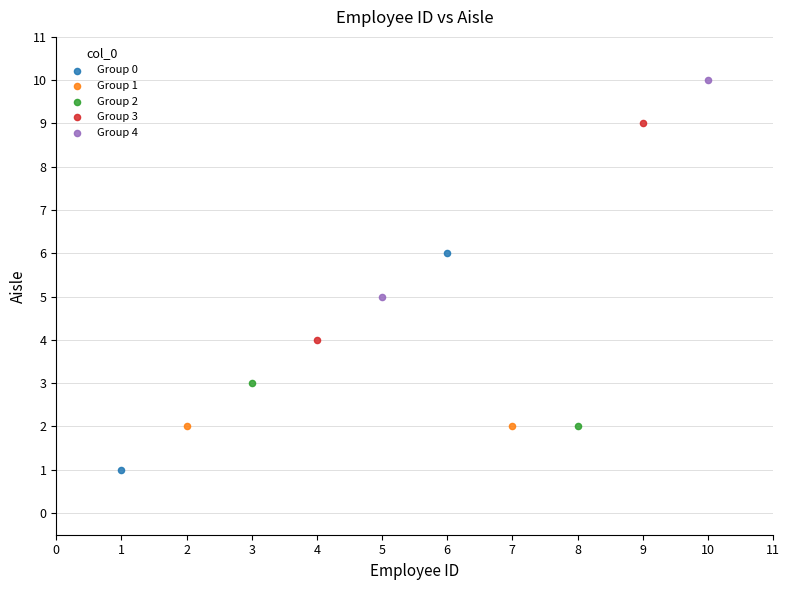

Which series reaches the maximum Y coordinate?

Group 4